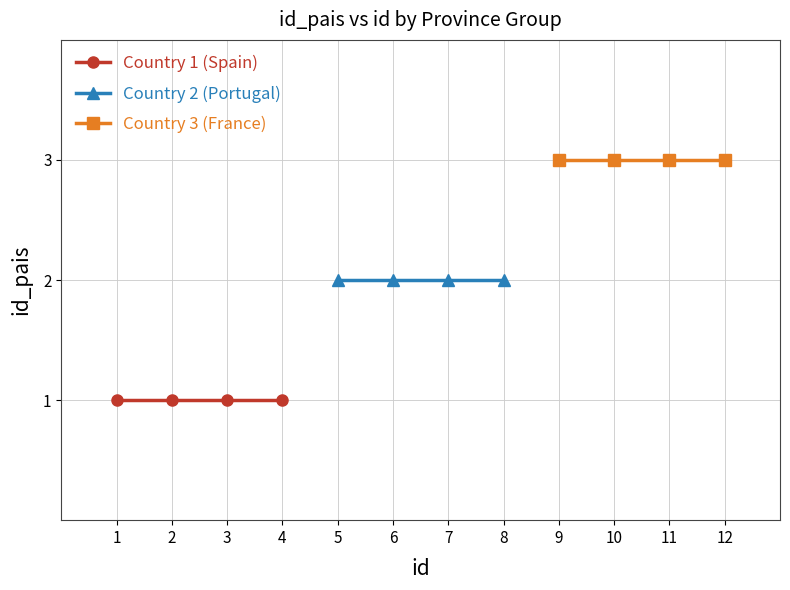

The value of Country 1 (Spain) at 3 is 1. True or false?

False